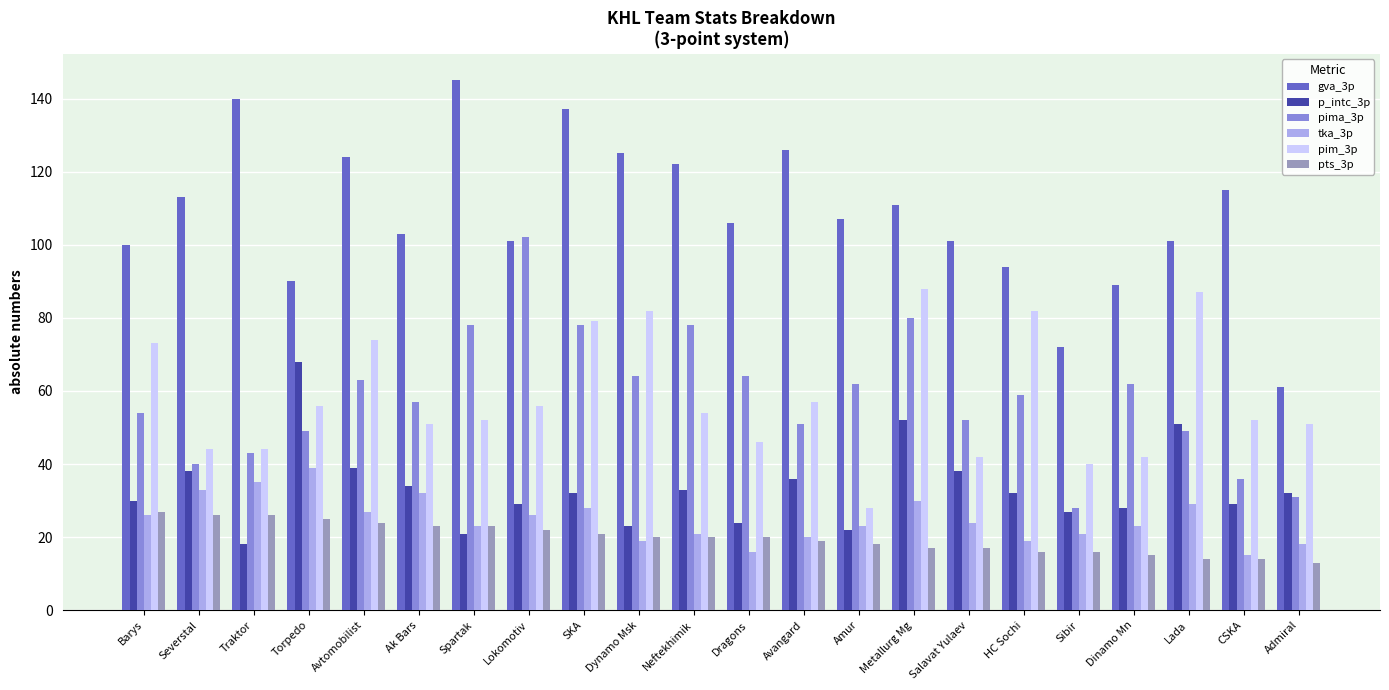

What is the label of the 12th bar from the right?

Neftekhimik